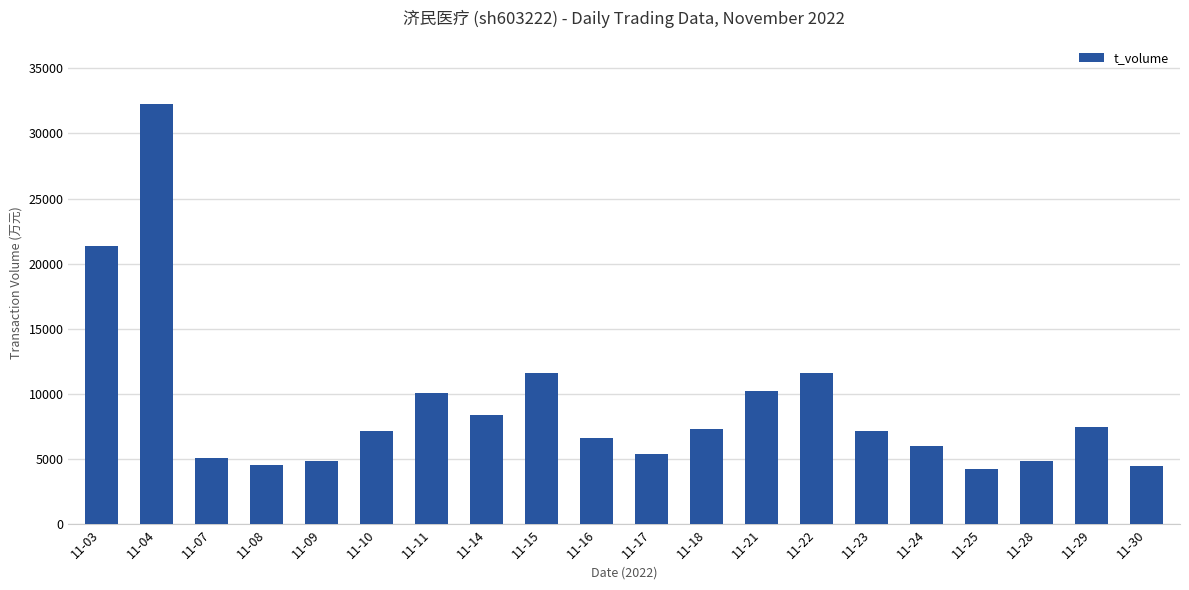

What is the sum of the values at 11-07 and 11-03?

26429